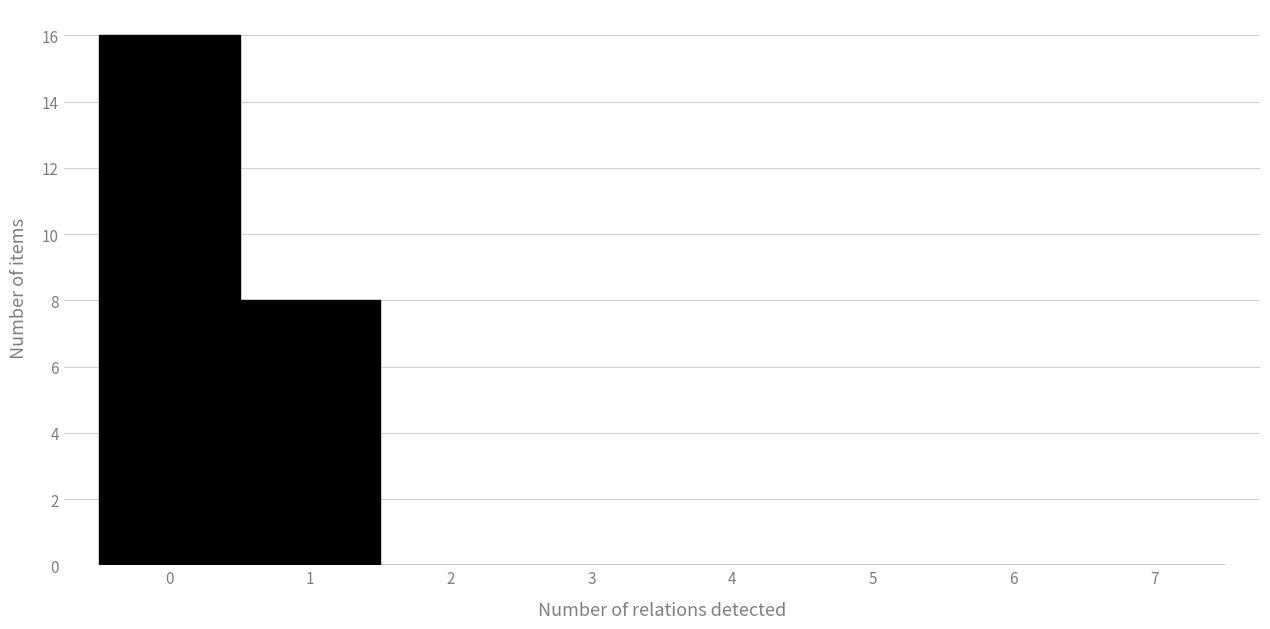

Reading left to right, transcribe this chart: for each bar, give the range it covers on the x-axis and its height. The values are not printed on the chart, so give them approximately, as read against the axis.

-0.5 to 0.5: 16
0.5 to 1.5: 8
1.5 to 2.5: 0
2.5 to 3.5: 0
3.5 to 4.5: 0
4.5 to 5.5: 0
5.5 to 6.5: 0
6.5 to 7.5: 0